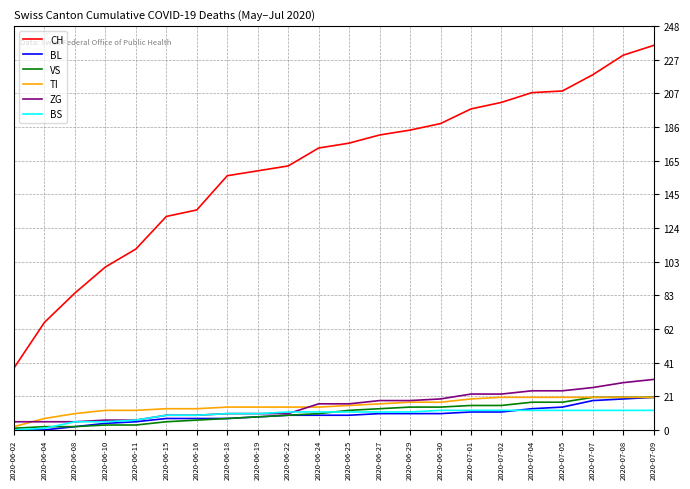

The value of BL at 2020-07-09 is 20. True or false?

True